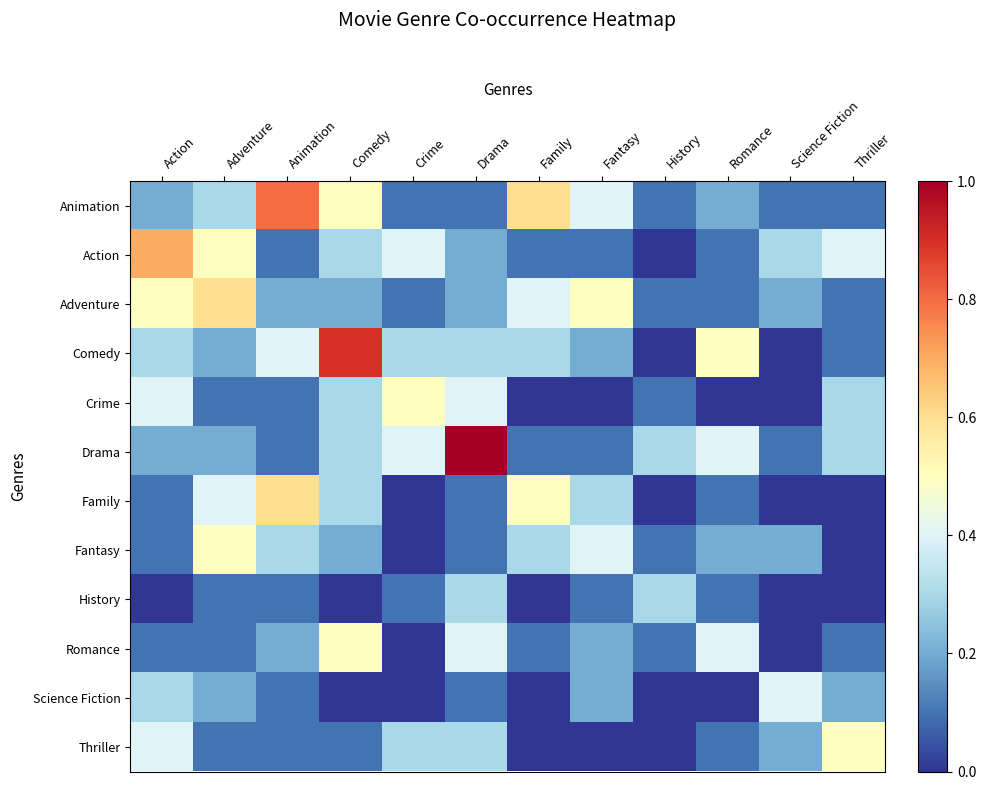

True or false: Animation has a value of 0.8 at Animation.

True